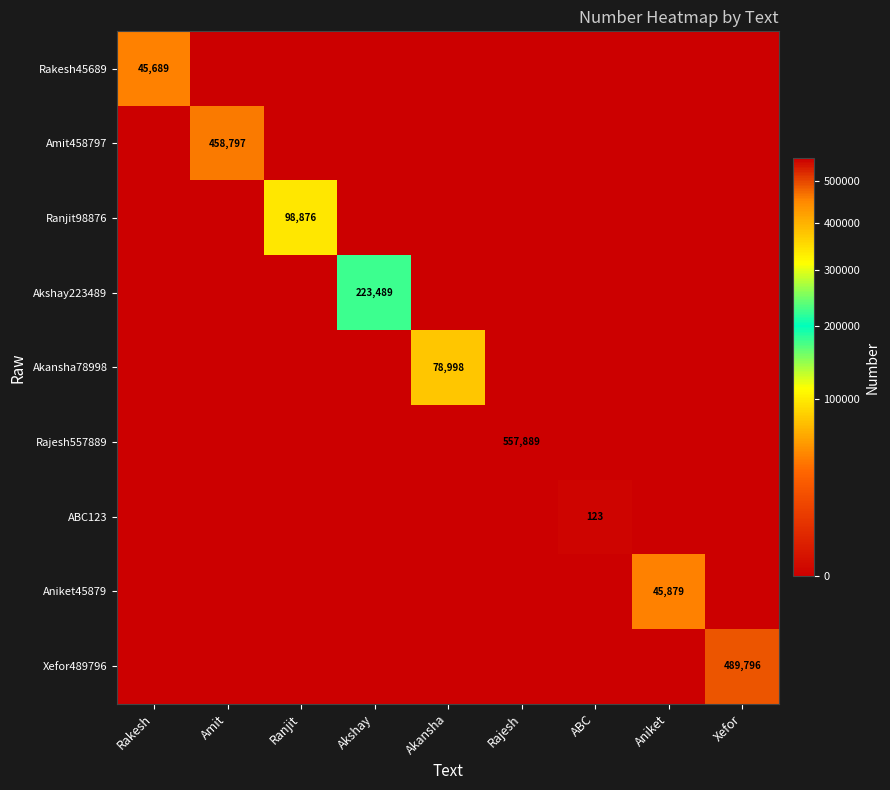

List the series in order of their peak value, lowest first.

ABC123, Rakesh45689, Aniket45879, Akansha78998, Ranjit98876, Akshay223489, Amit458797, Xefor489796, Rajesh557889